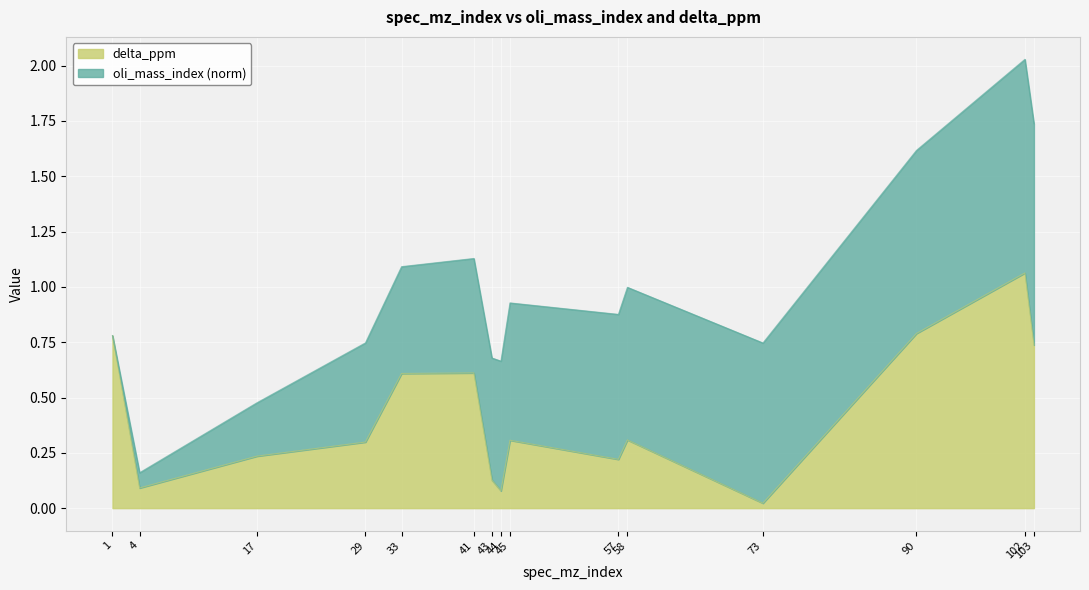

What is the difference between the maximum and minimum values?

1.0